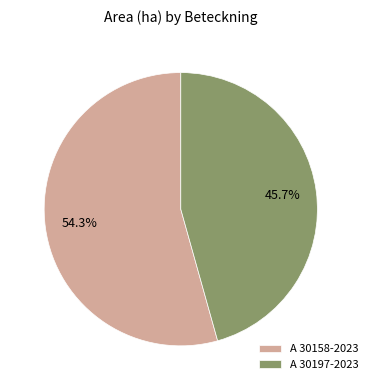

Rank the categories by value from highest to lowest.

A 30158-2023, A 30197-2023